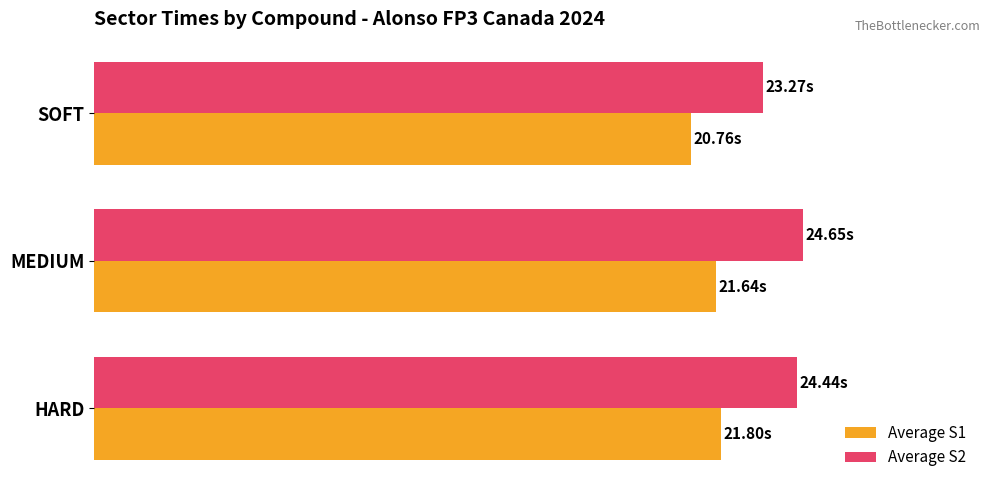

What are all the series names shown in the legend?

Average S1, Average S2